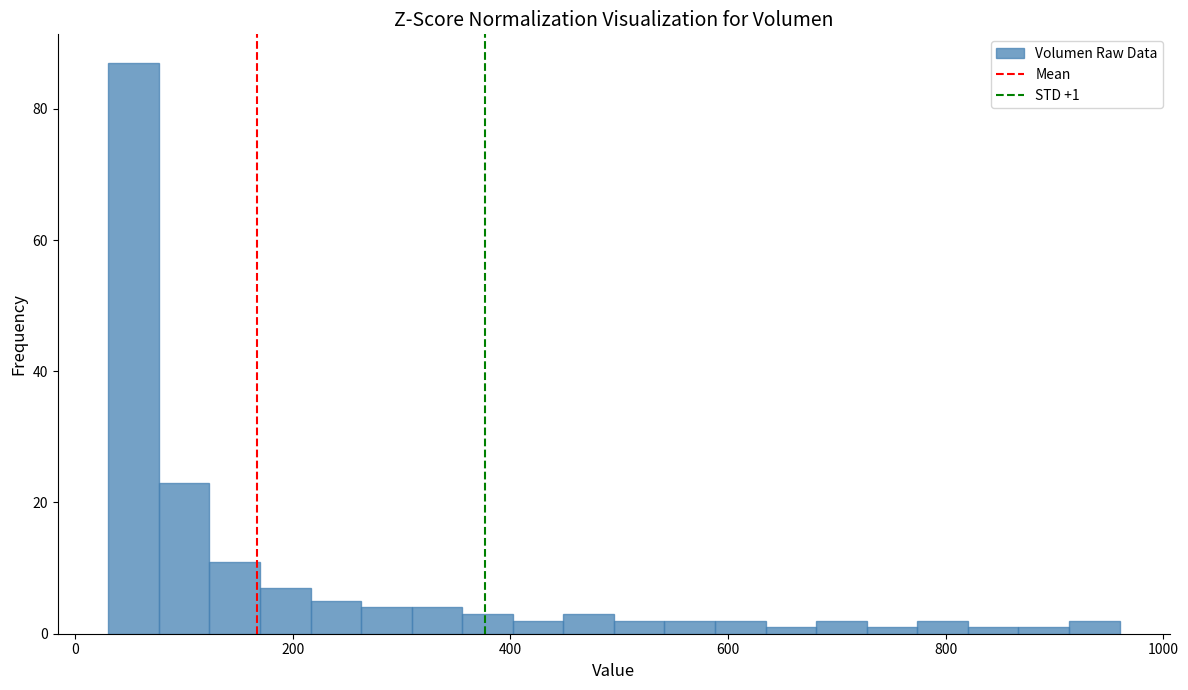

Read against the x-axis, roughly where is the centre of the tallest bar?

60